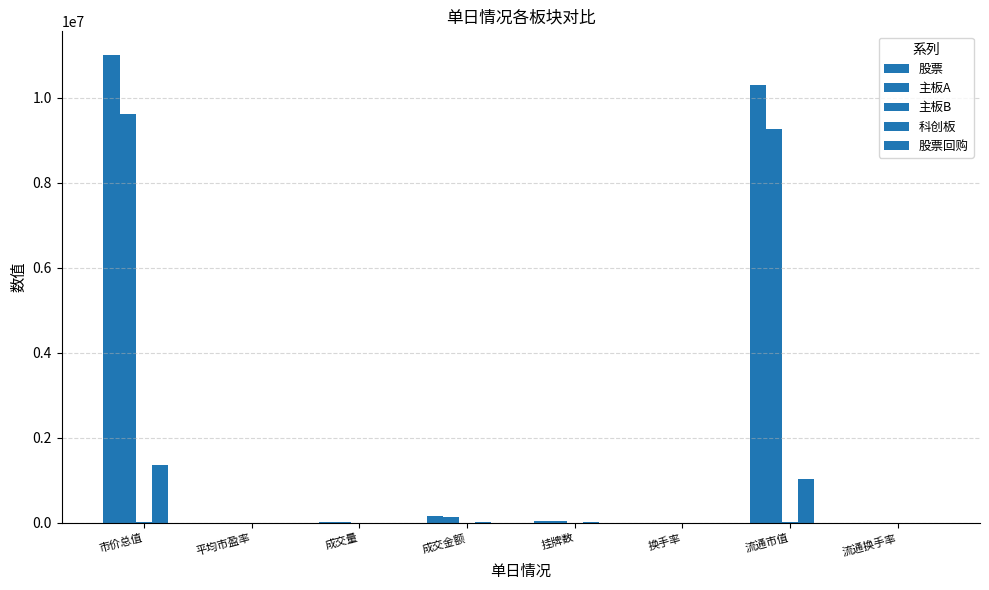

At which label does 股票 first exceed 48544?

市价总值